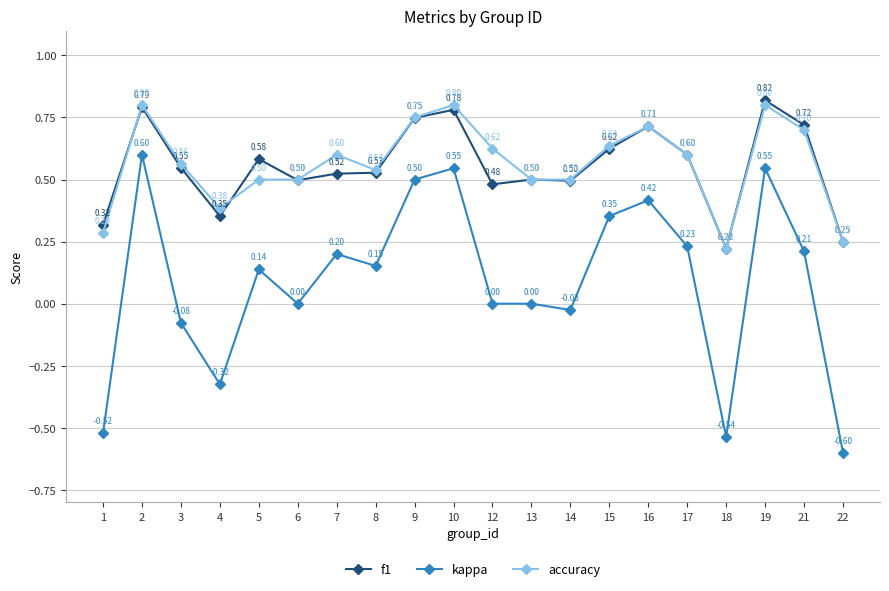

Rank the series by their maximum value, from lowest to highest.

kappa, accuracy, f1